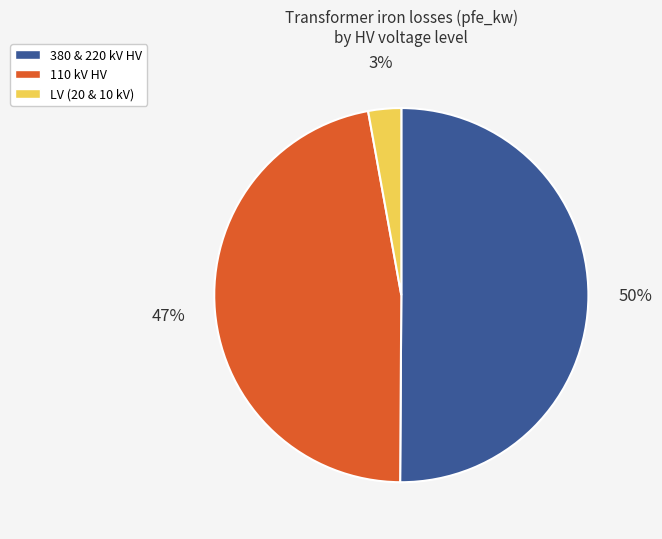

To the nearest percent, what is the average slice percentage?

33%